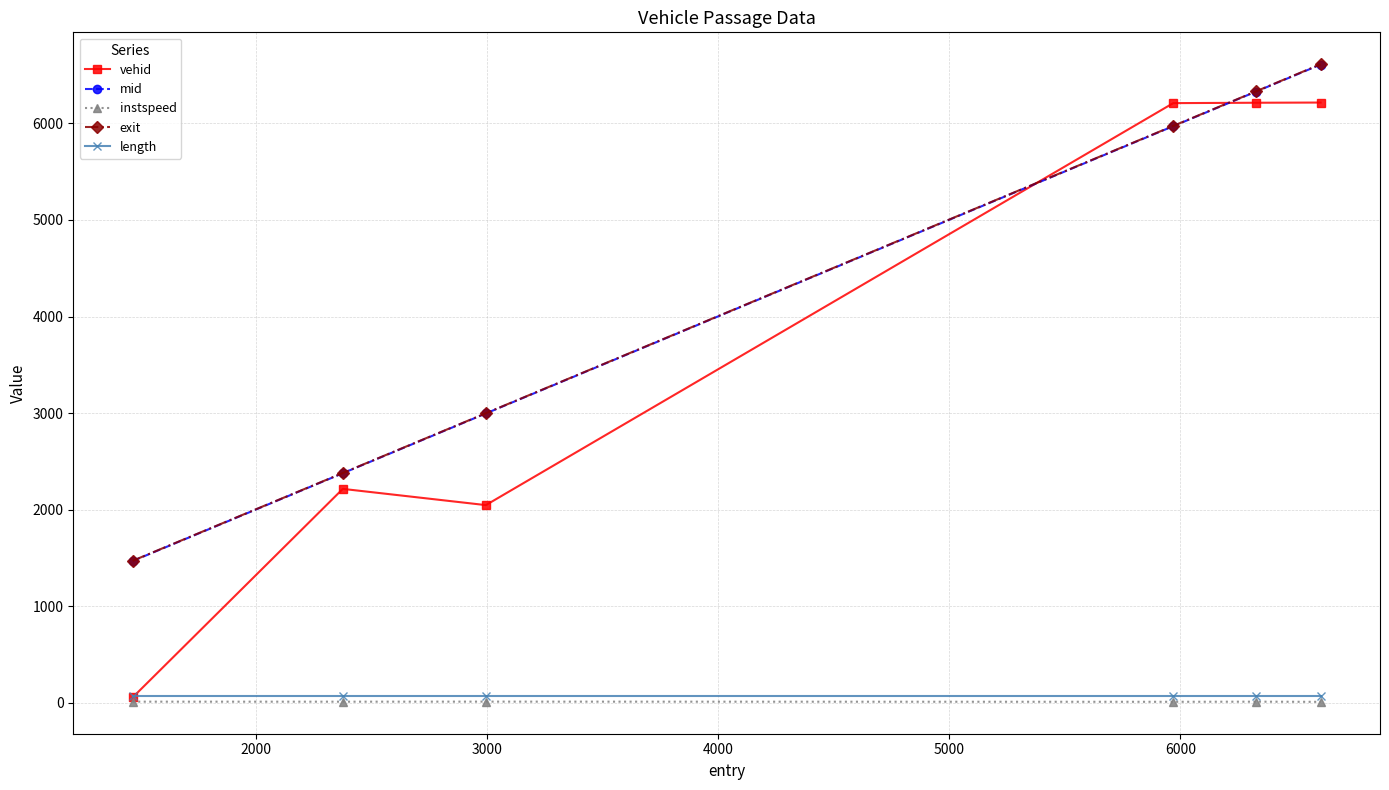

Does the chart display data point markers on the line(s)?

Yes